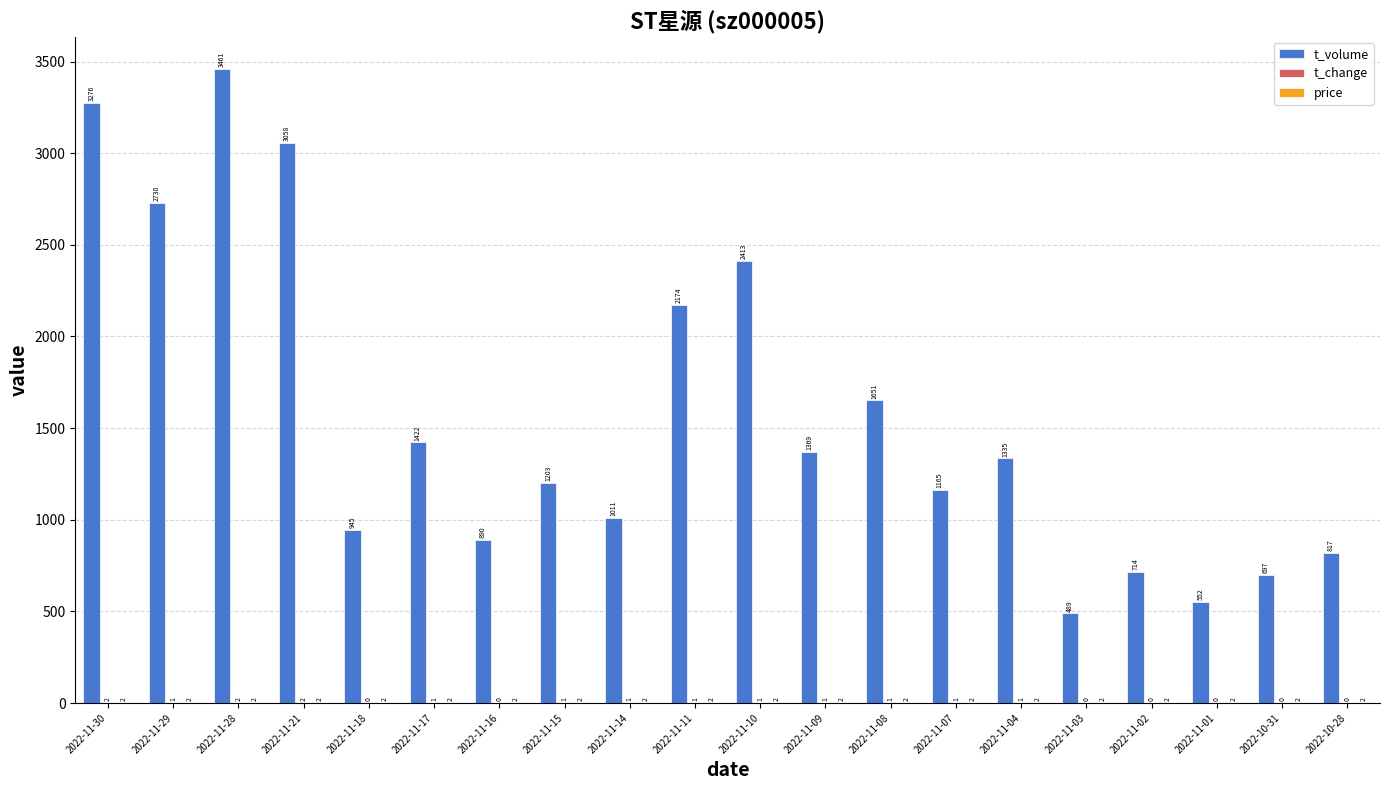

At which label does t_volume first exceed 1335?

2022-11-30